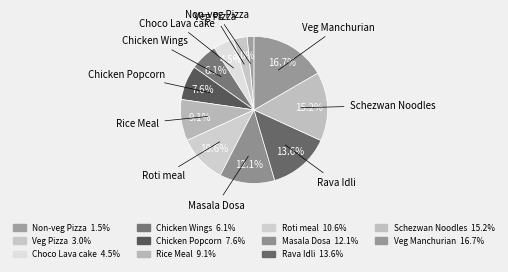

Do Veg Manchurian and Roti meal together represent more than half of the pie?

No